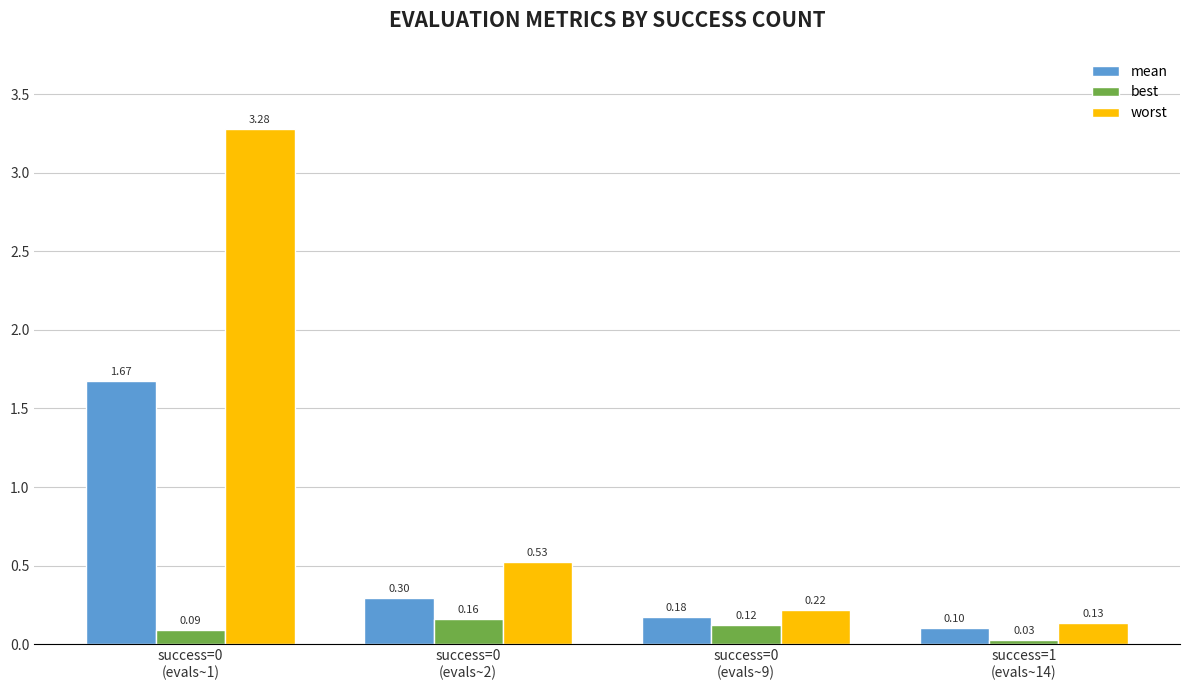

Which series has the largest total across all categories?

worst